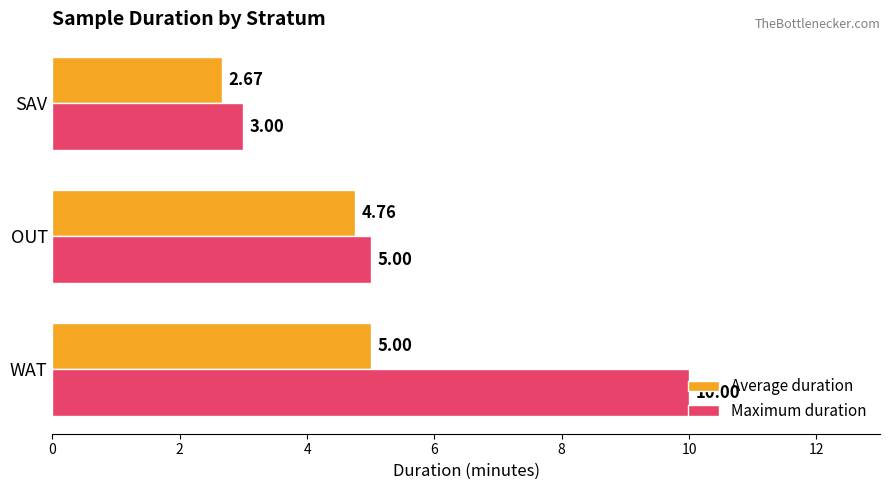

How many data points in Maximum duration are less than 5?

1